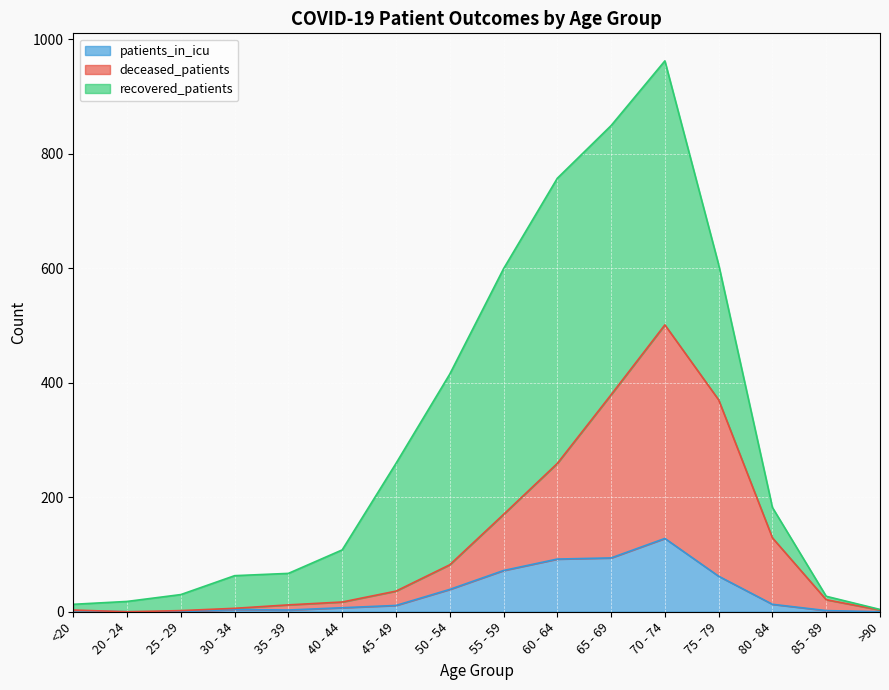

What is the approximate value of patients_in_icu at 80 - 84?

13